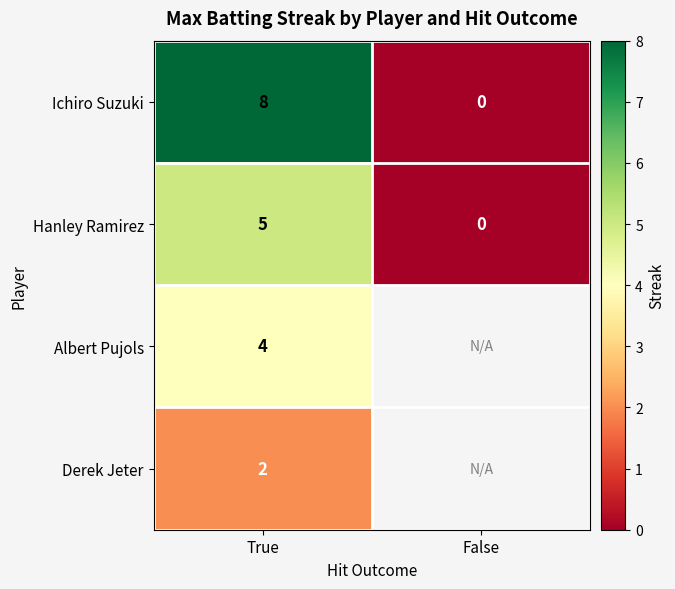

What value does the Ichiro Suzuki series have at True?

8